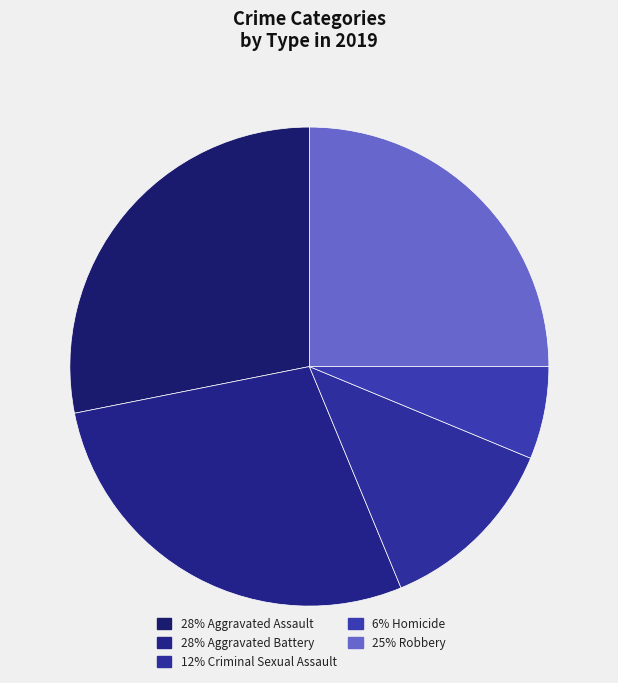

How many slices are in this pie chart?

5